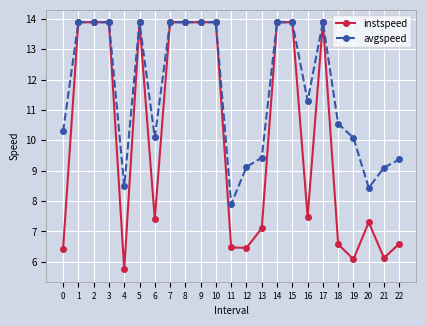

At how many categories does at least one series exceed 8?

22